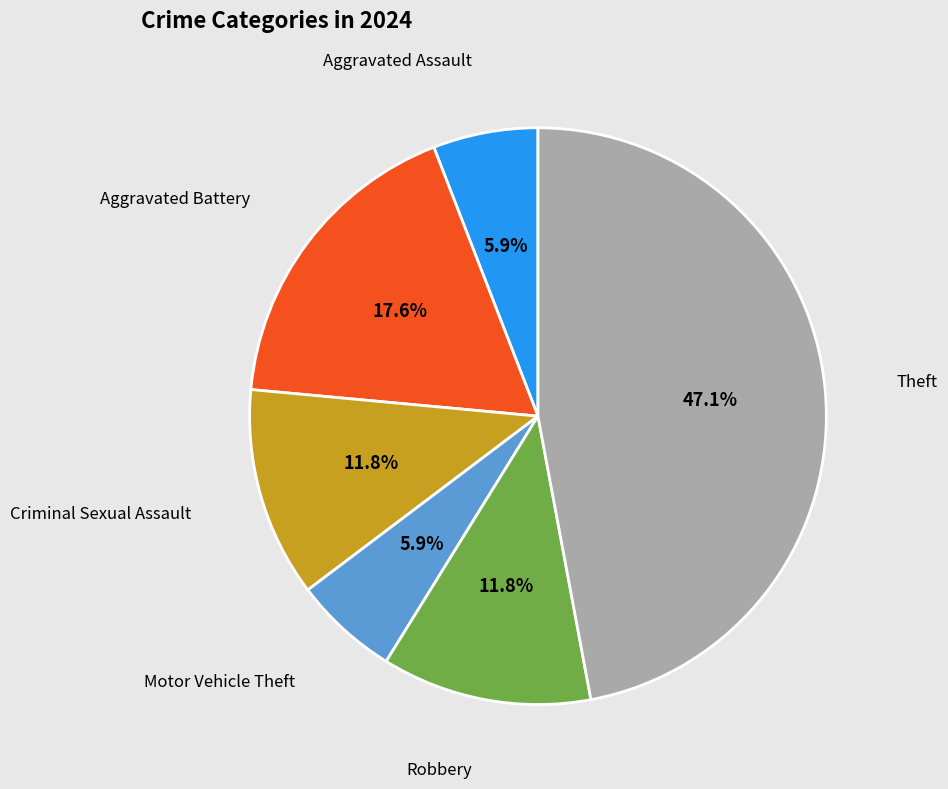

Does any single category account for the majority?

No